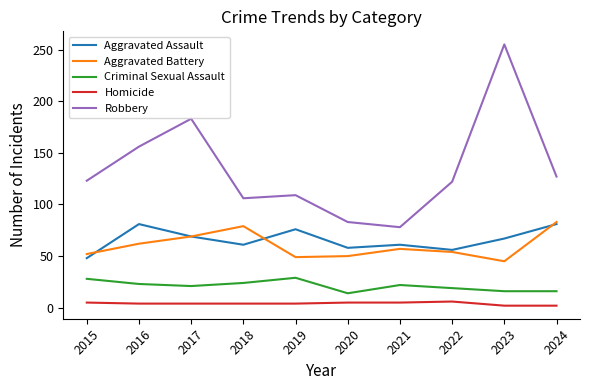

At 2023, list the series in order from smallest to largest.

Homicide, Criminal Sexual Assault, Aggravated Battery, Aggravated Assault, Robbery